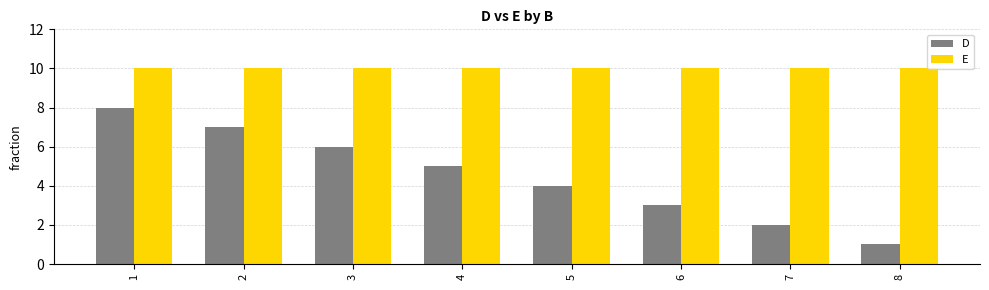

Rank the series at 4 from lowest to highest value.

D, E